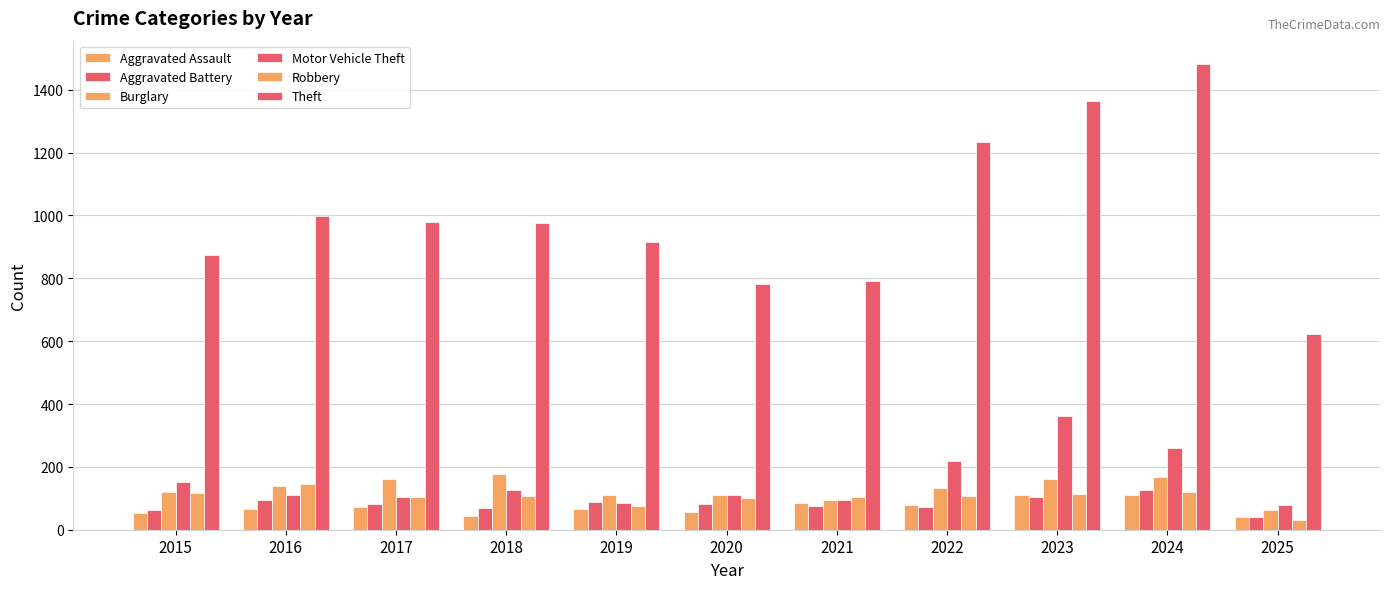

Is the value of Robbery at 2017 greater than the value of Aggravated Battery at 2021?

Yes